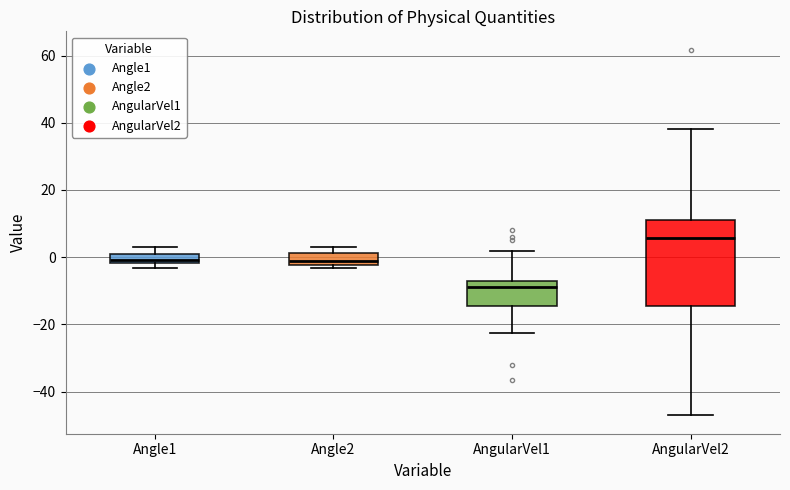

Which box's median line is the lowest?

AngularVel1